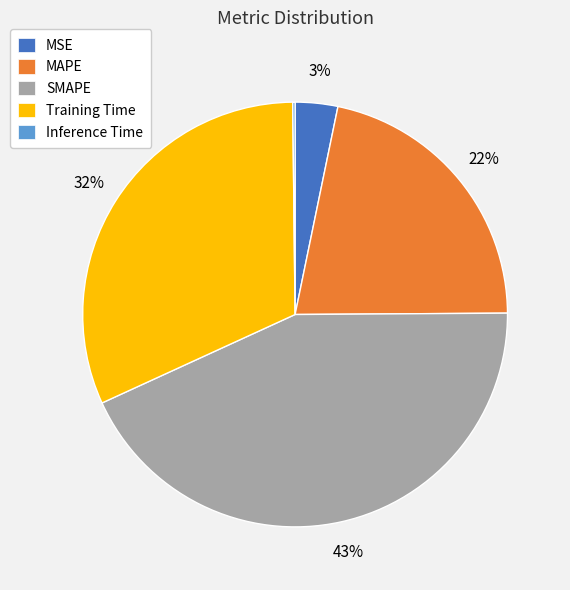

Which has a higher value, Training Time or MAPE?

Training Time